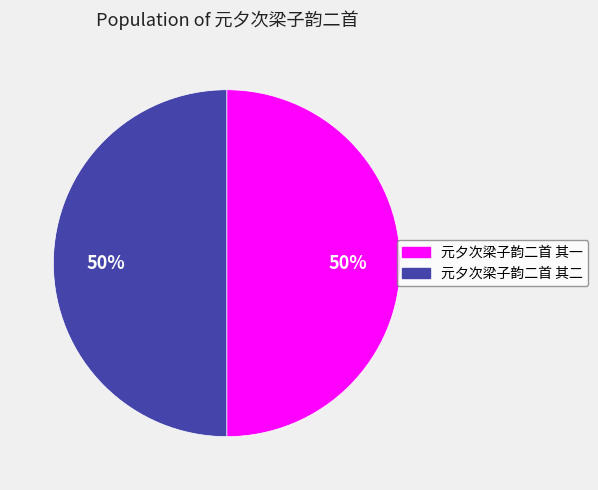

To the nearest percent, what percentage of the pie is 元夕次梁子韵二首 其一?

50%